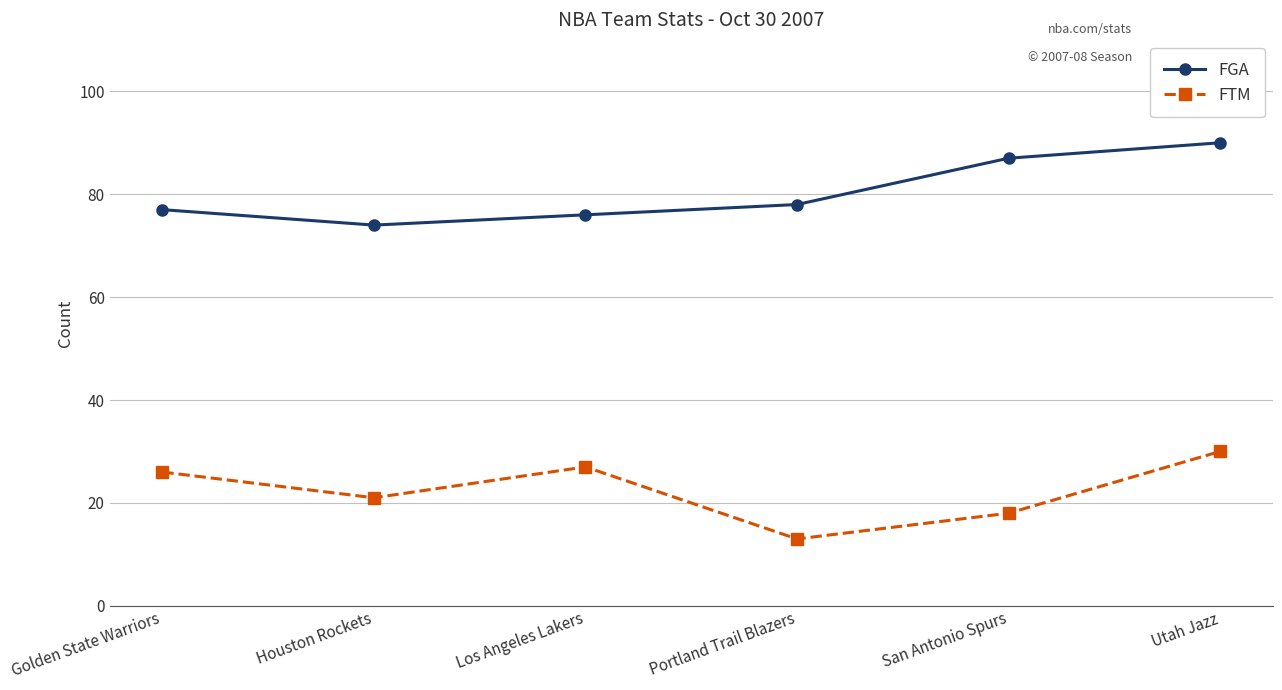

What is the label of the 2nd point from the right?

San Antonio Spurs